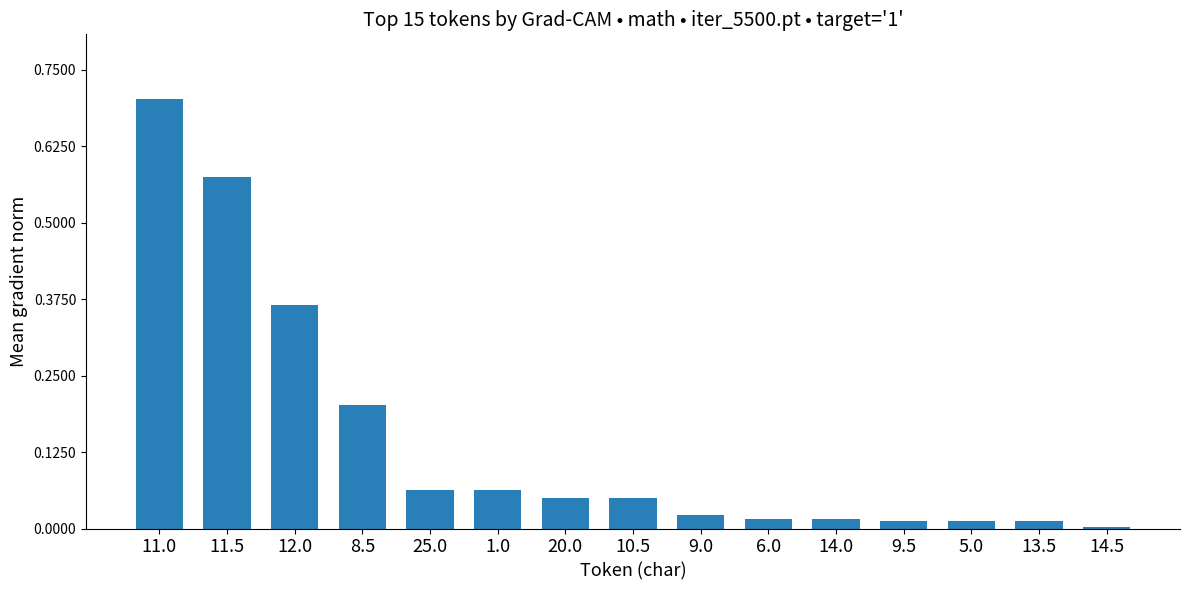

Are the bars horizontal?

No